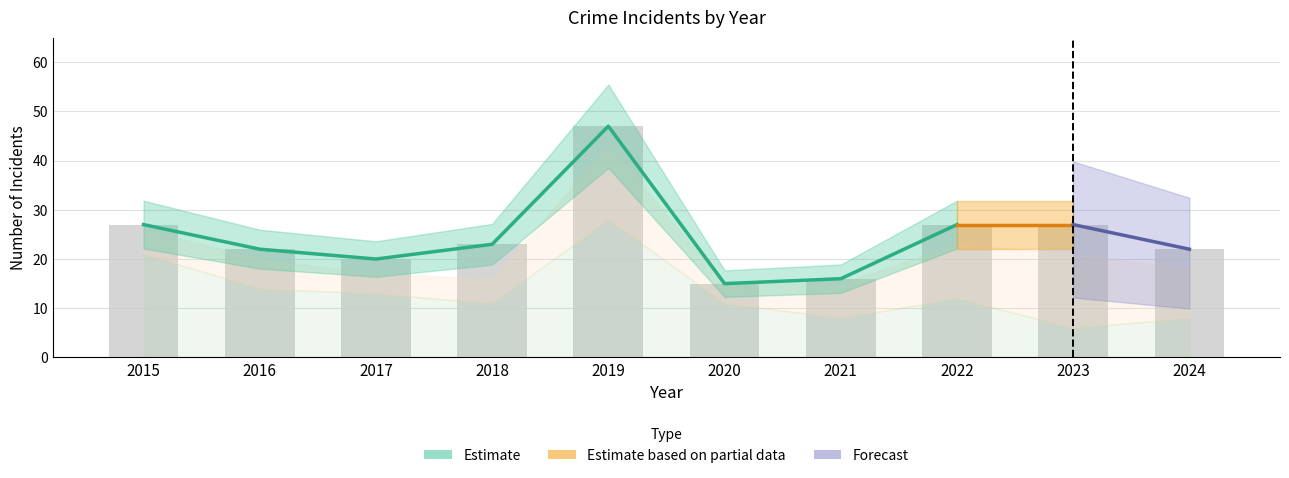

The value of Total at 2022 is 16. True or false?

False